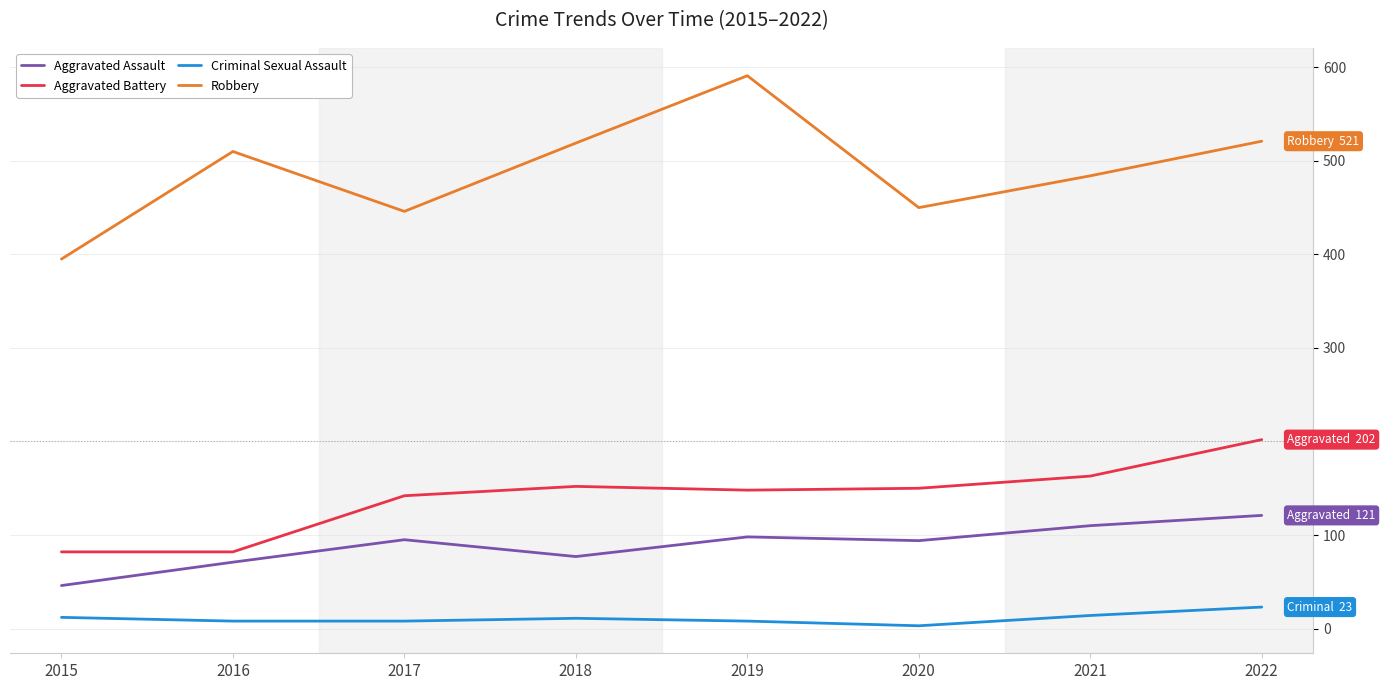

At which category does Robbery reach its first local valley?

2017